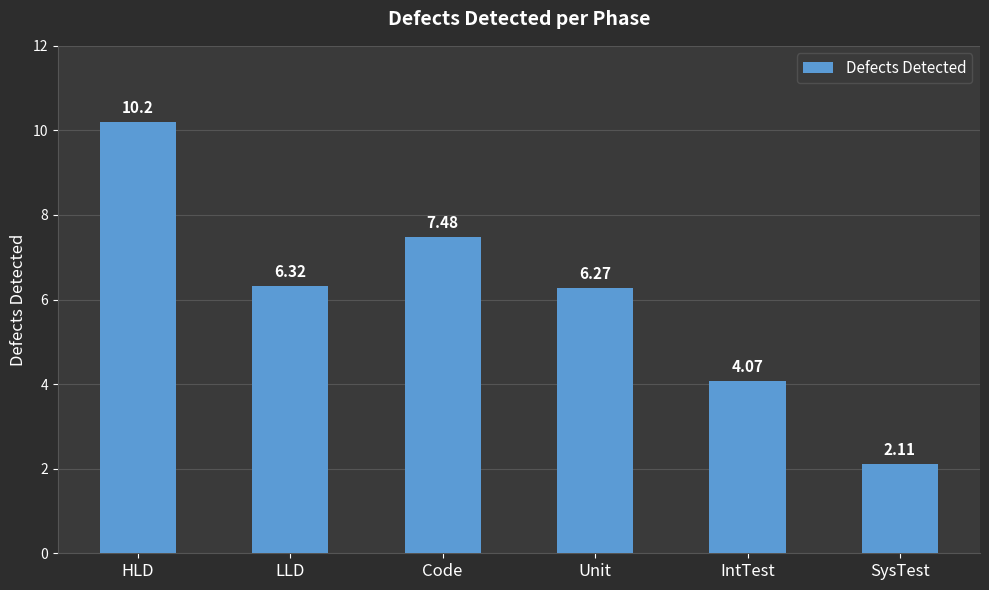

How many data points are less than 6?

2